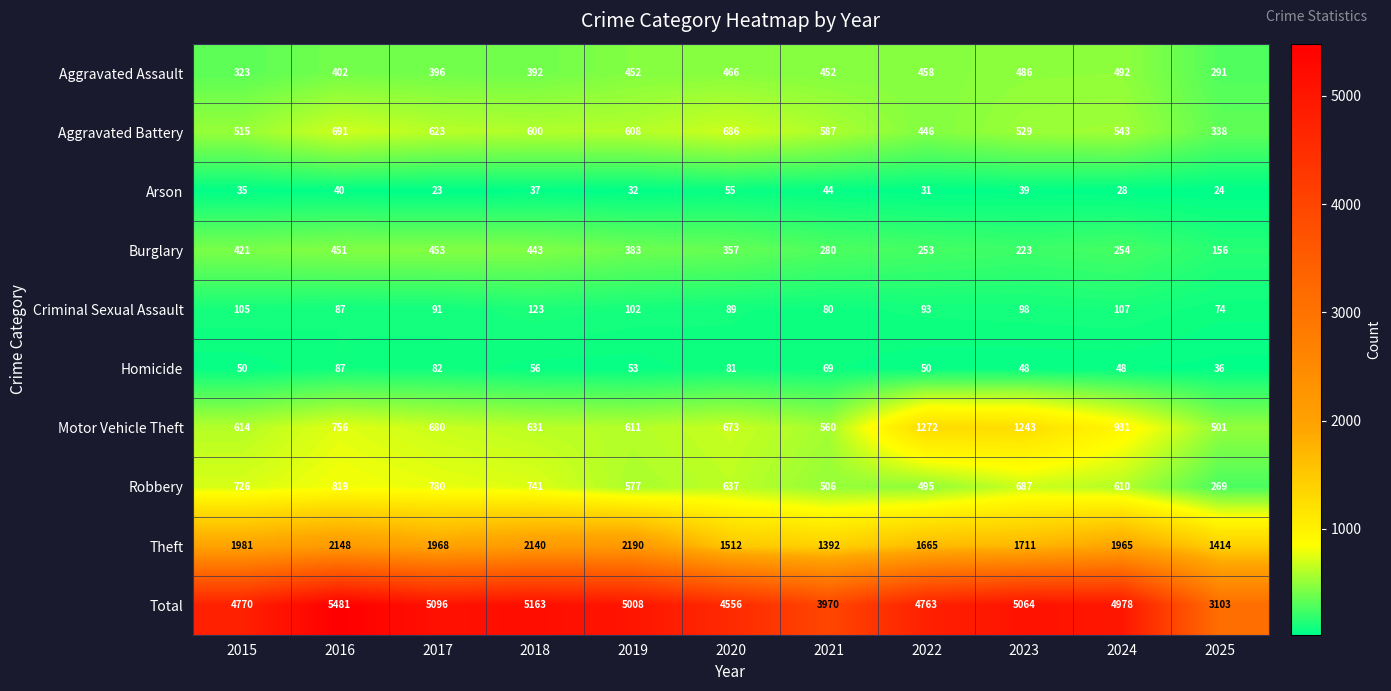

What is the lowest value of the Theft series?

1392